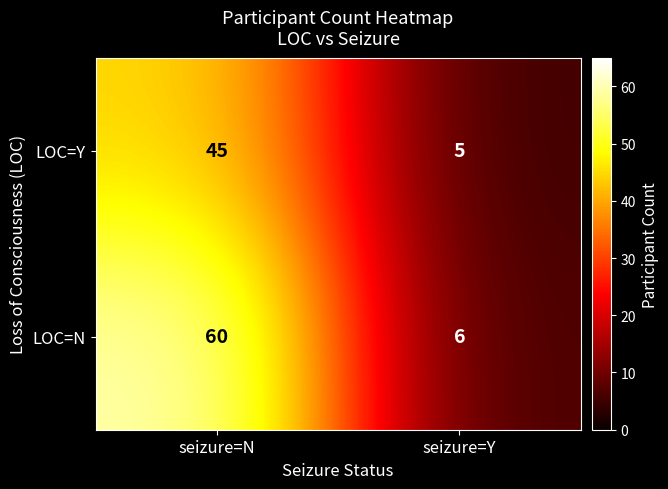

Count the number of categories in the chart.

2